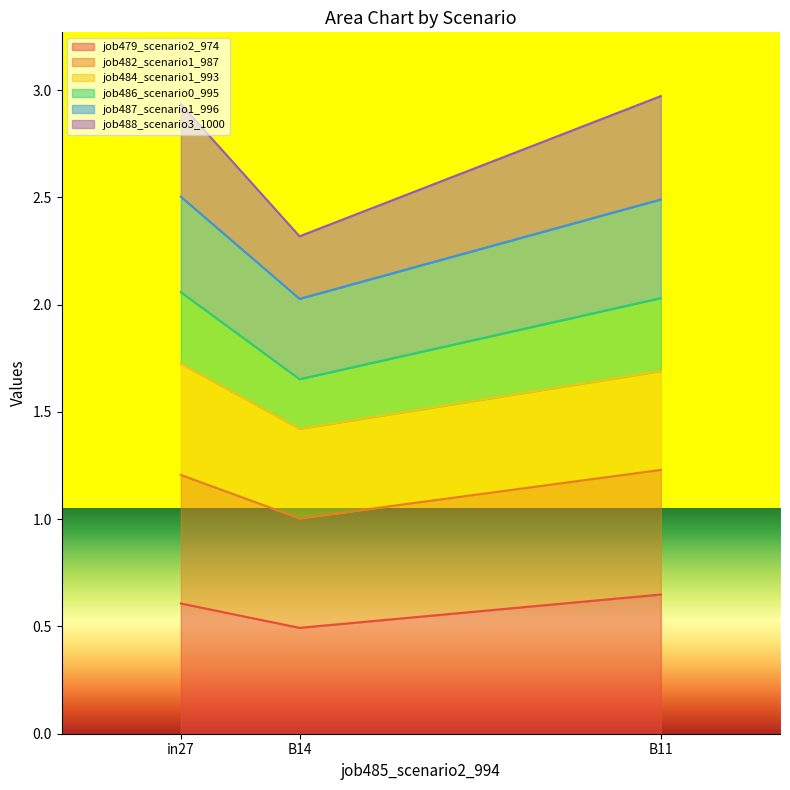

What is the total value across all series at in27?

2.9